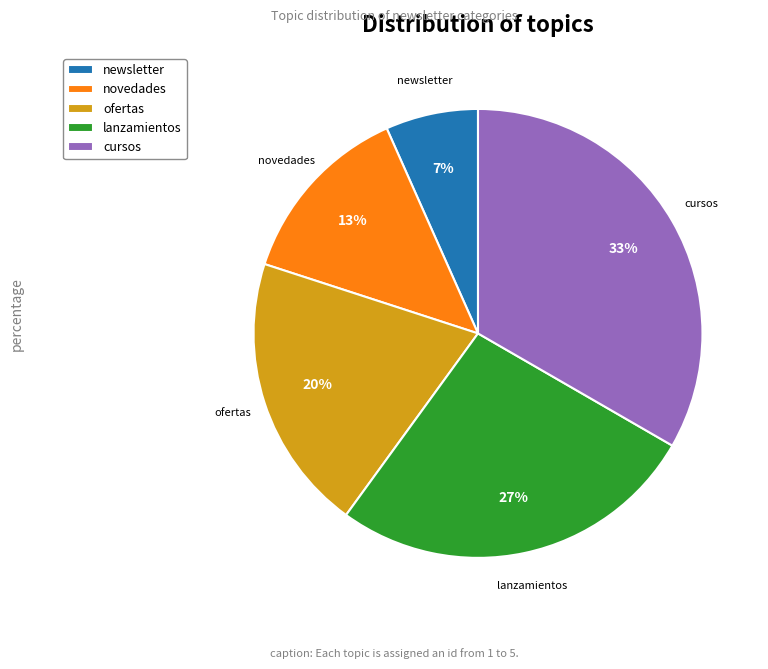

To the nearest percent, what portion does lanzamientos represent?

27%